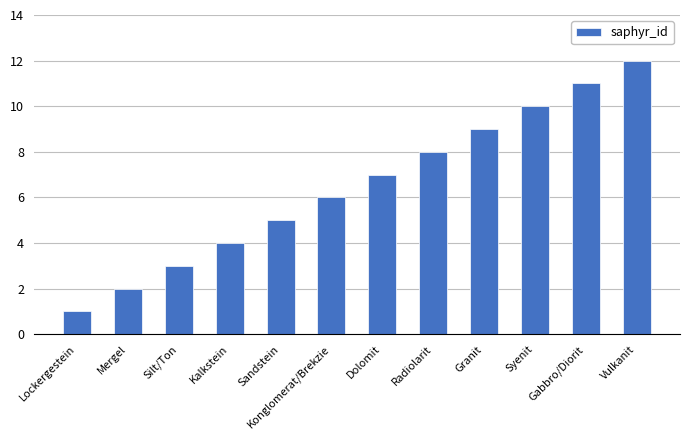

Does the chart contain stacked bars?

No